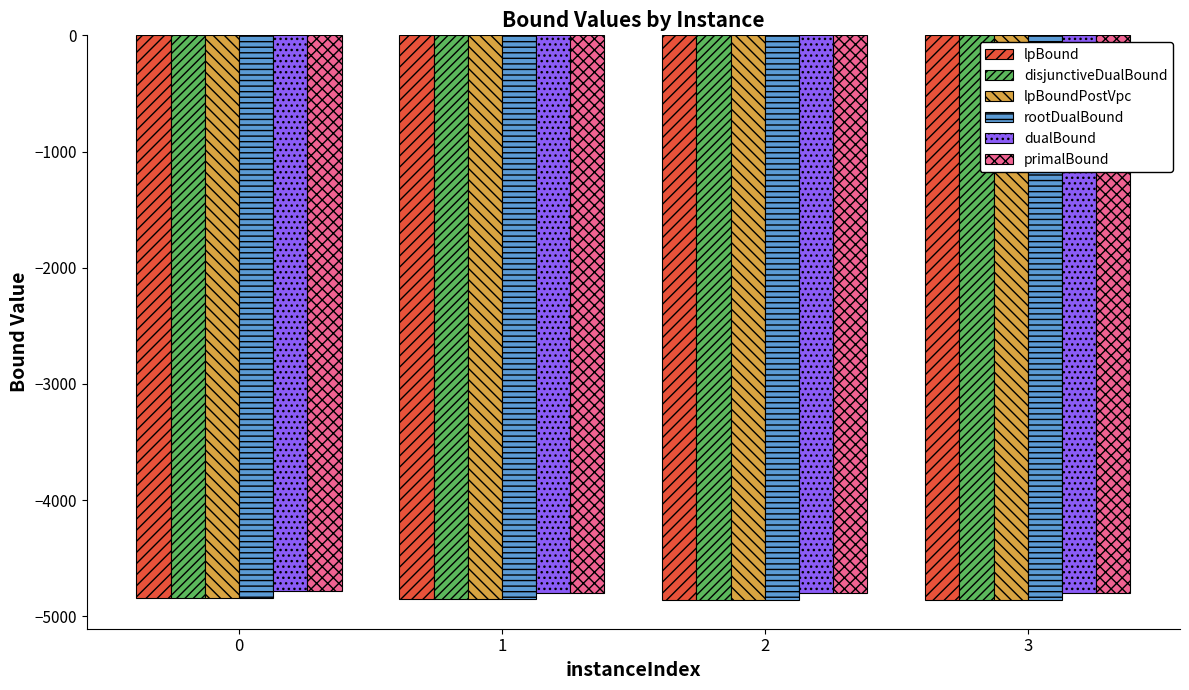

What is the spread (max minus min) of values at 0?

56.8